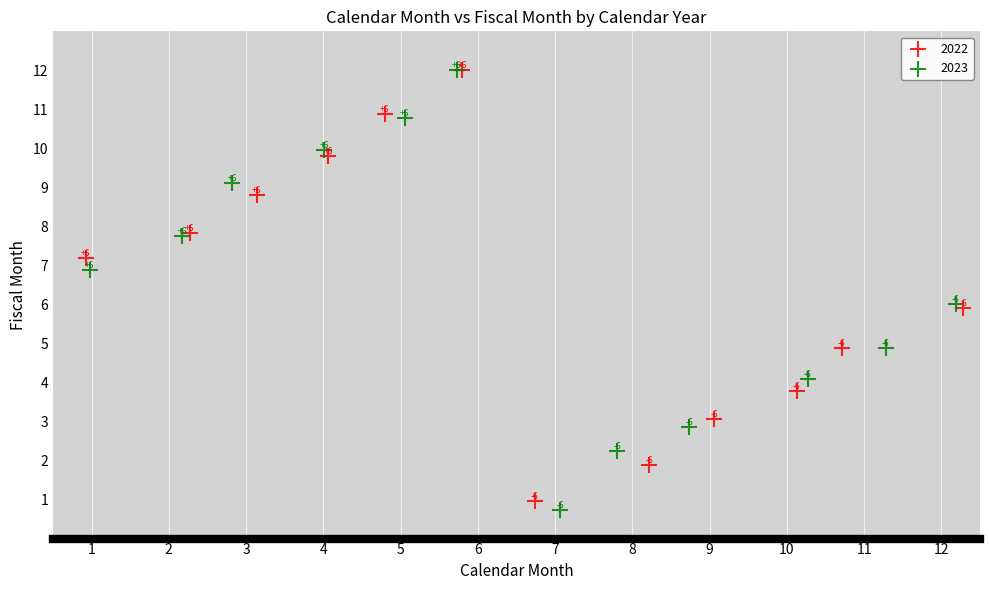

Which series contains the lowest Y value?

2023